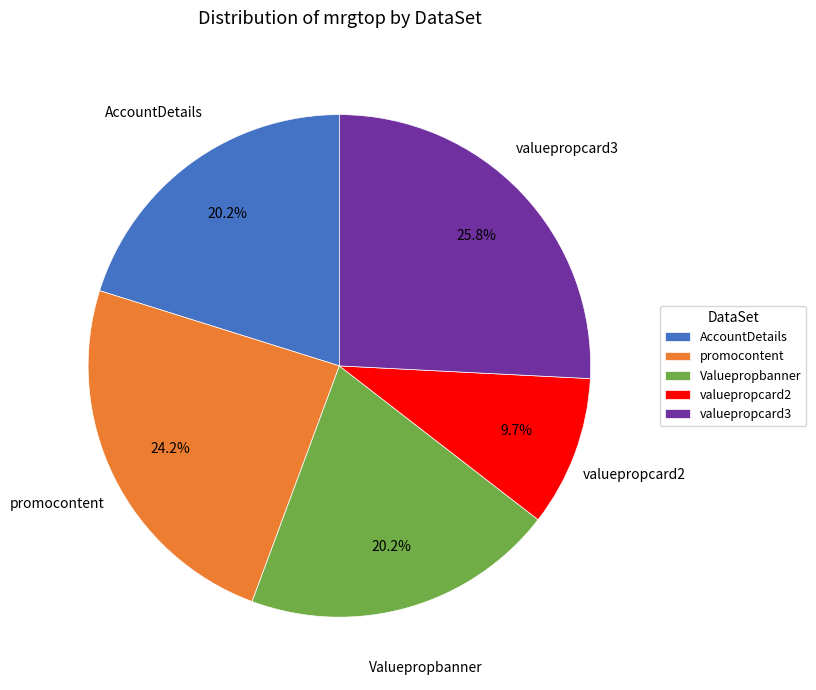

How much of the chart is everything except Valuepropbanner?

79.8%